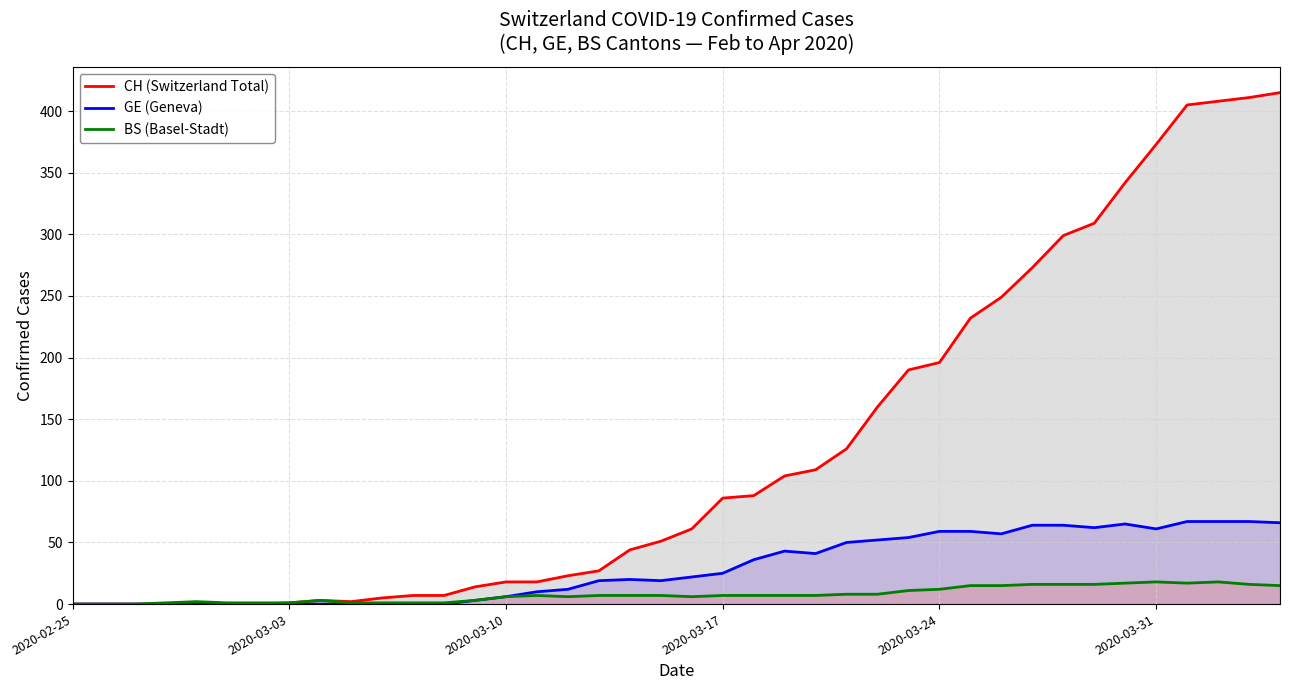

Rank the series by their average value, from highest to lowest.

CH (Switzerland Total), GE (Geneva), BS (Basel-Stadt)